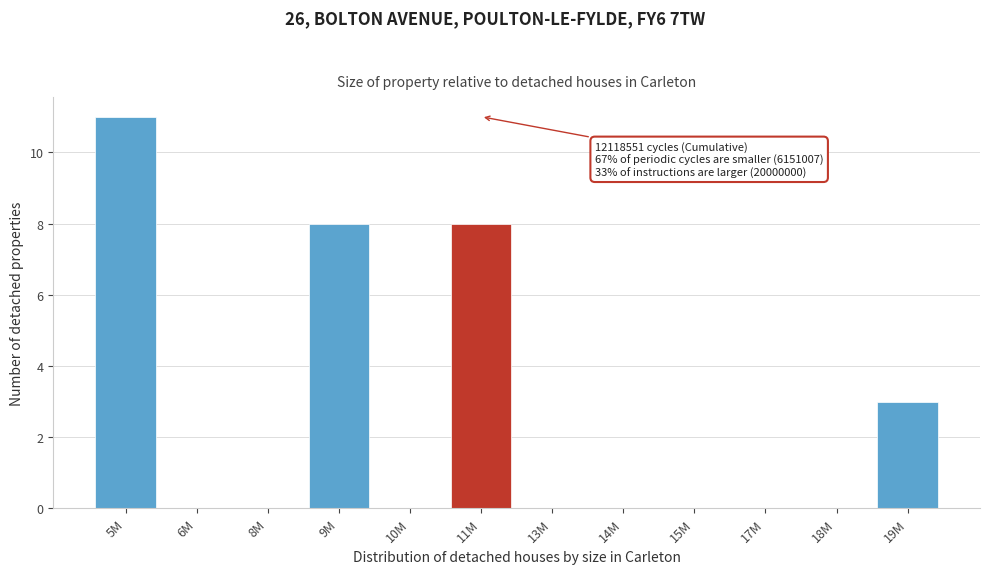

Reading left to right, extract all data points from this chart.

5M=11	6M=0	8M=0	9M=8	10M=0	11M=8	13M=0	14M=0	15M=0	17M=0	18M=0	19M=3